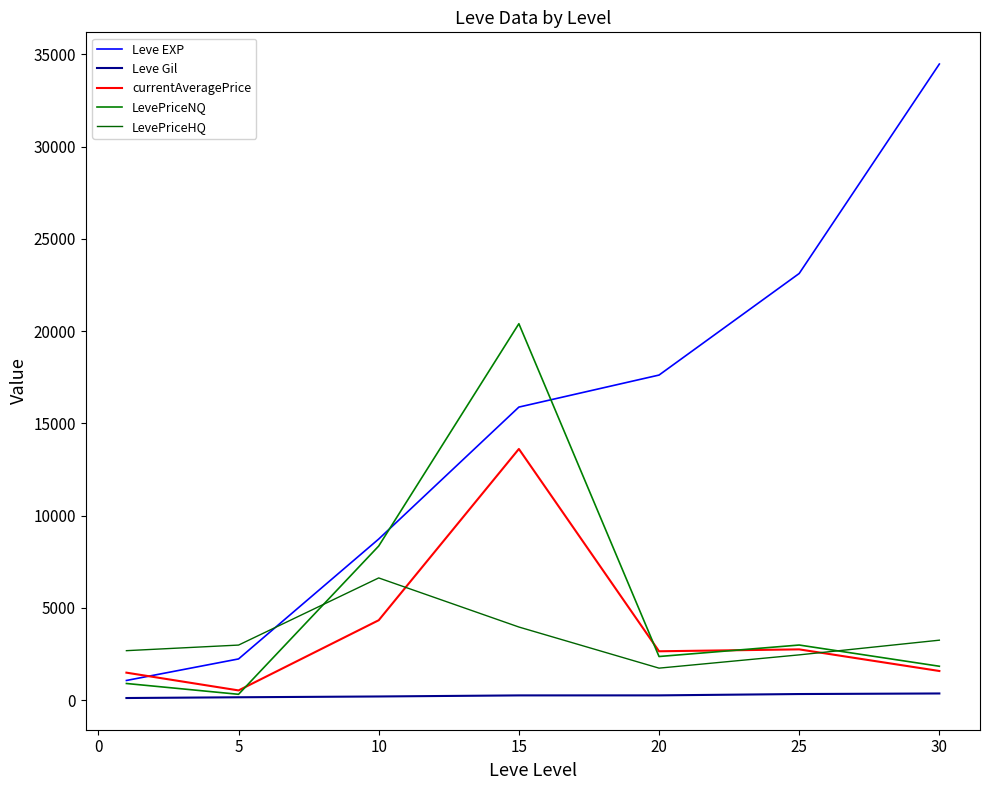

What is the maximum value shown in the chart?

34480.0